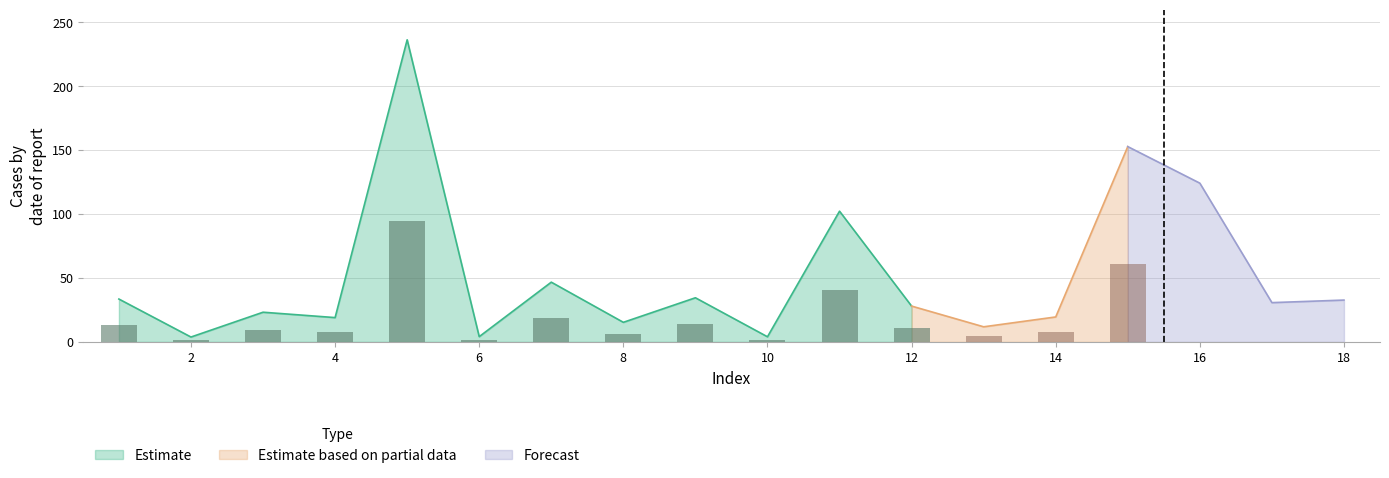

What is the highest value of the Estimate series?

236.2